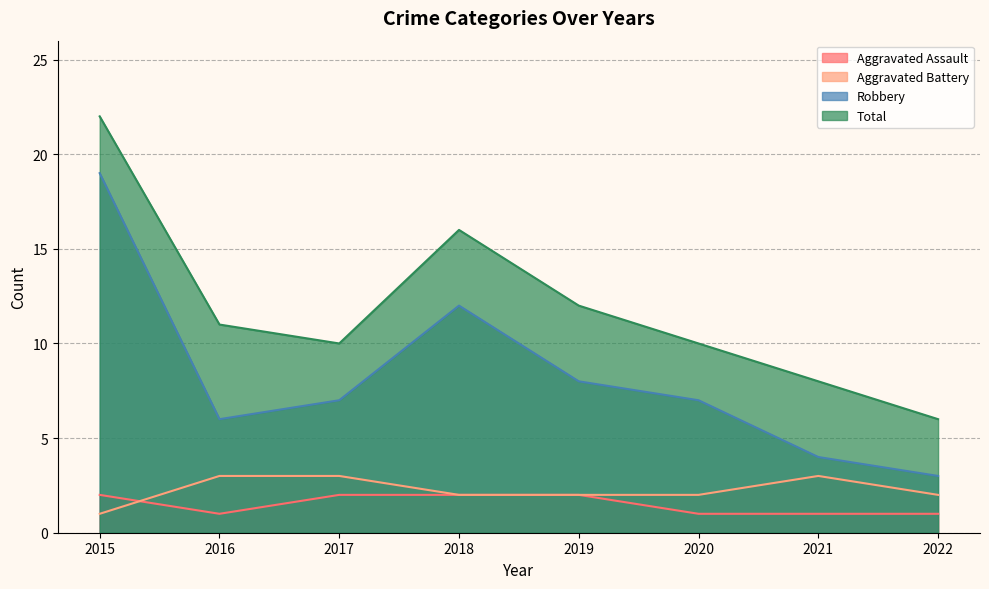

Reading left to right, what are all the values shown in this chart?

Aggravated Assault: 2015=2	2016=1	2017=2	2018=2	2019=2	2020=1	2021=1	2022=1
Aggravated Battery: 2015=1	2016=3	2017=3	2018=2	2019=2	2020=2	2021=3	2022=2
Robbery: 2015=19	2016=6	2017=7	2018=12	2019=8	2020=7	2021=4	2022=3
Total: 2015=22	2016=11	2017=10	2018=16	2019=12	2020=10	2021=8	2022=6